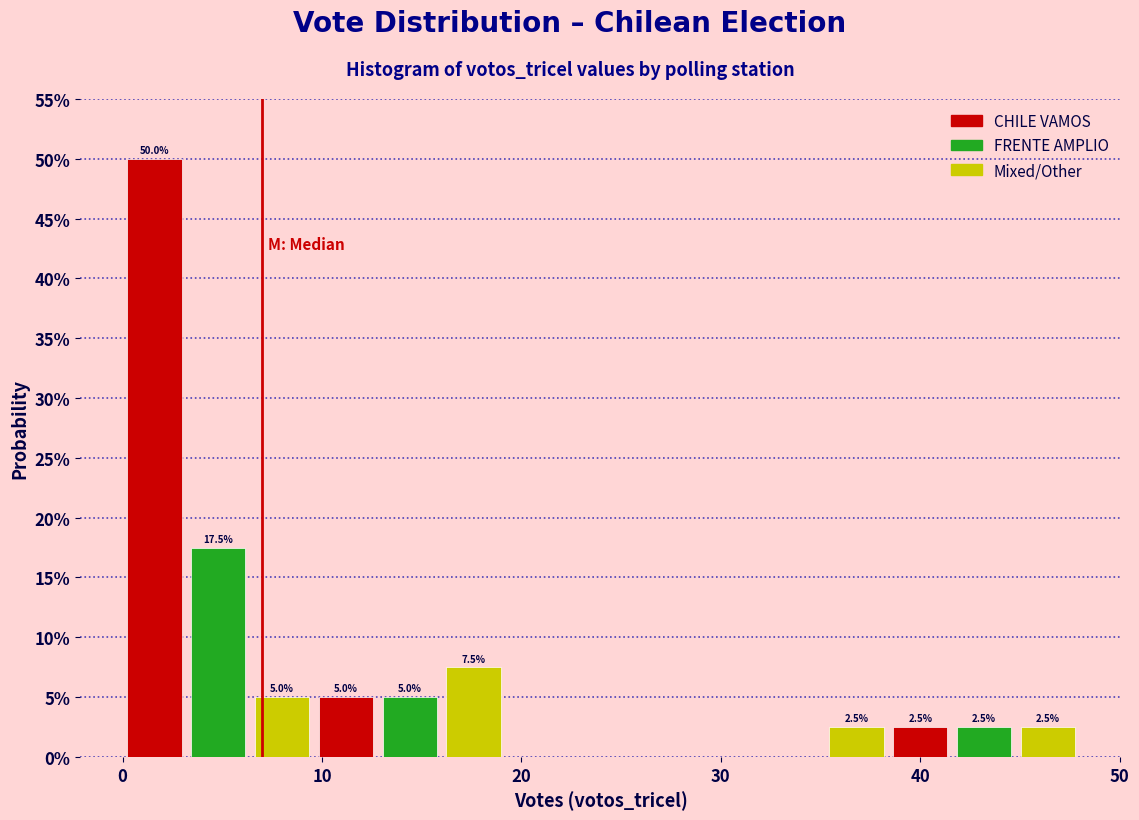

Read against the x-axis, roughly where is the centre of the tallest bar?

2